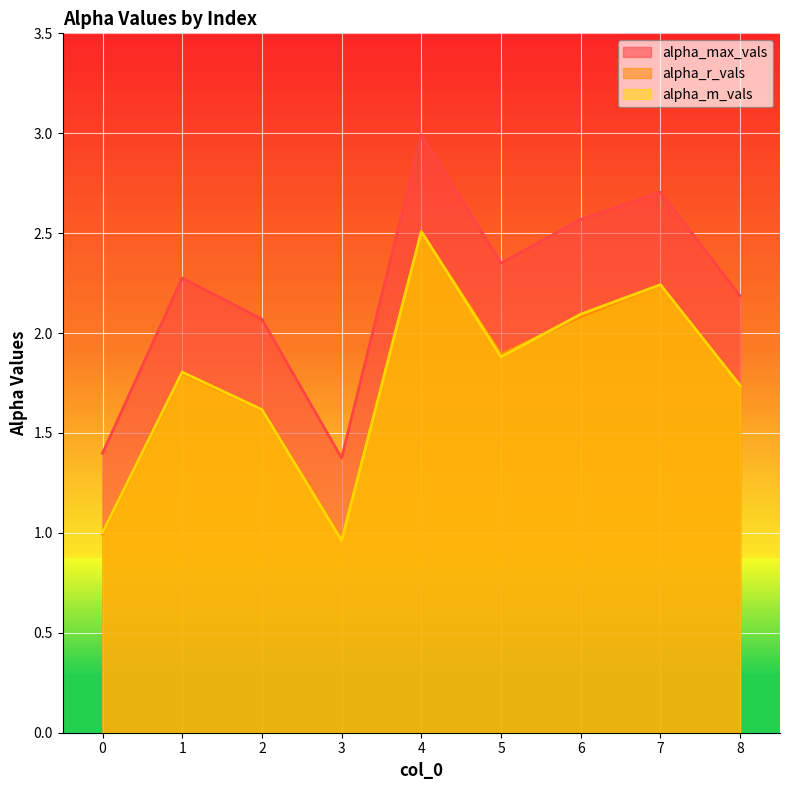

What is the spread (max minus min) of values at 7?

0.5